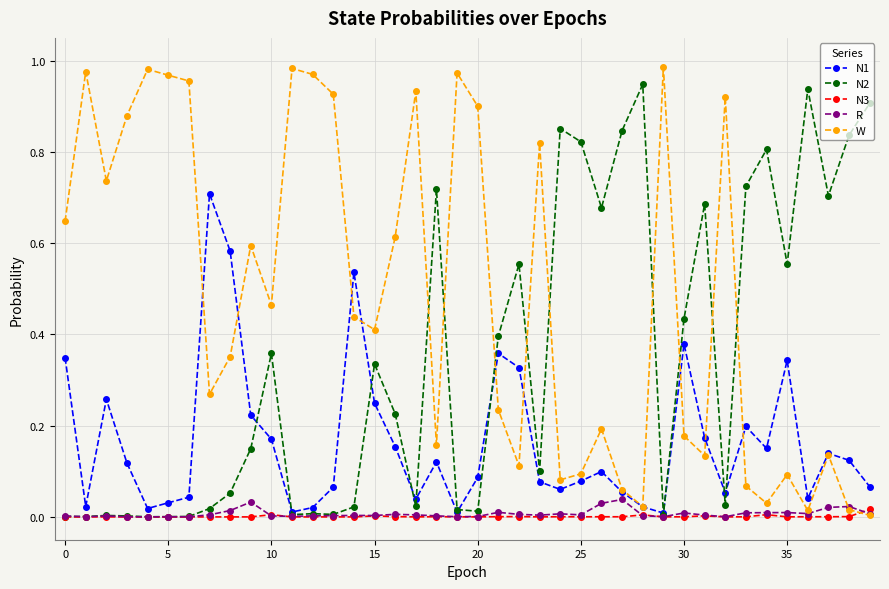

True or false: R has more than 1 interior local peaks.

True